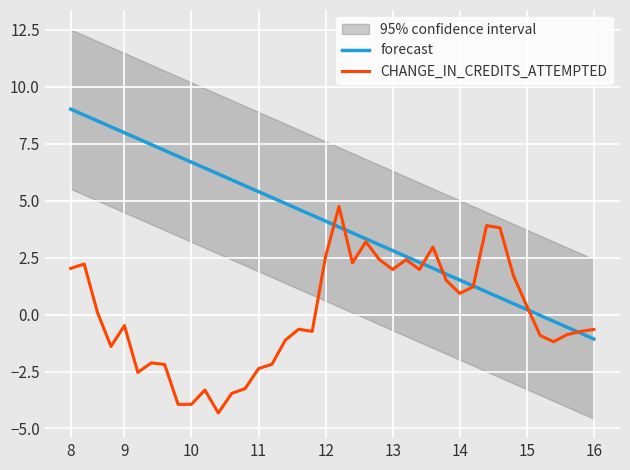

At which category is the sum across all series the highest?

8